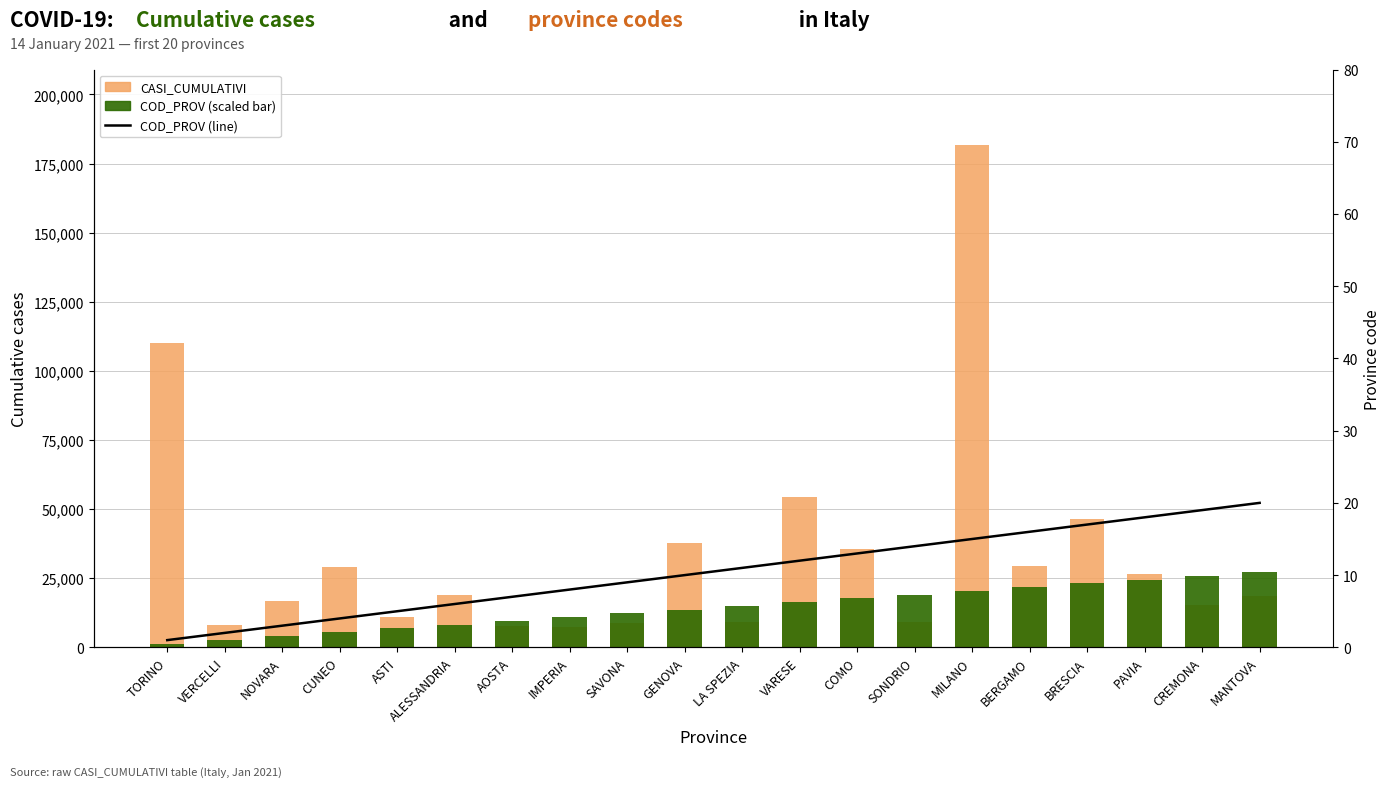

Which series has the largest total across all categories?

CASI_CUMULATIVI